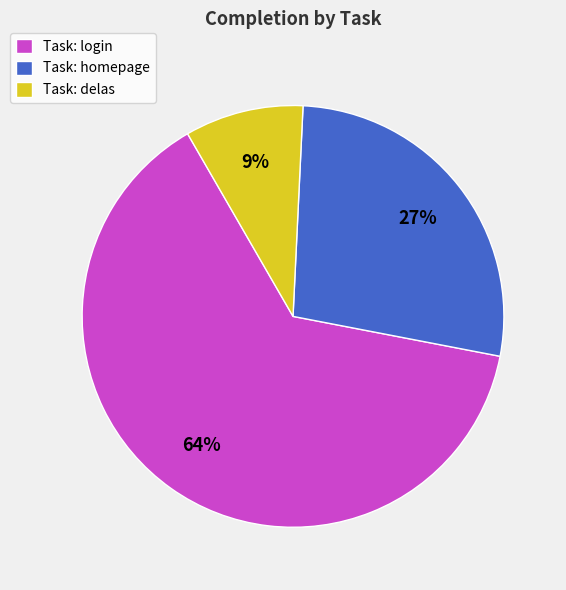

To the nearest percent, what portion does Task: homepage represent?

27%